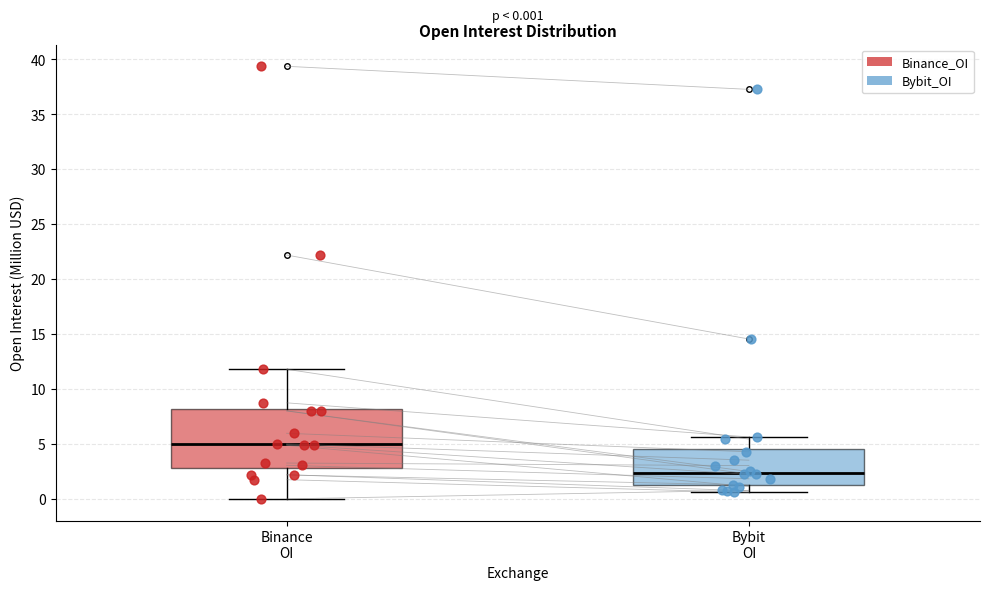

Which box's median line is the highest?

Binance OI